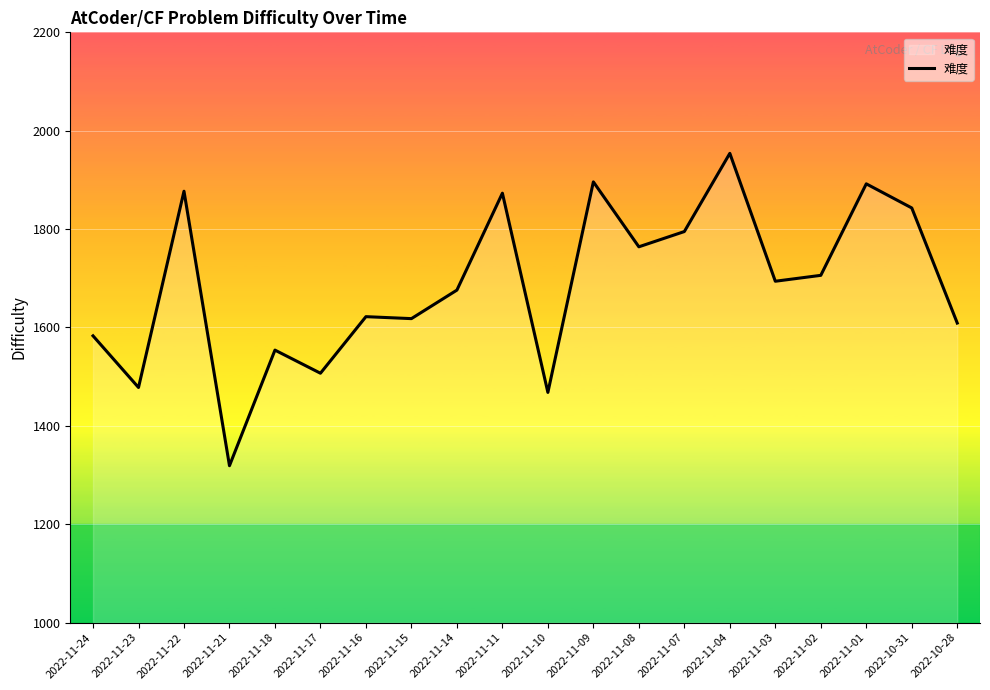

What is the change in value from 2022-11-08 to 2022-11-04?

+190